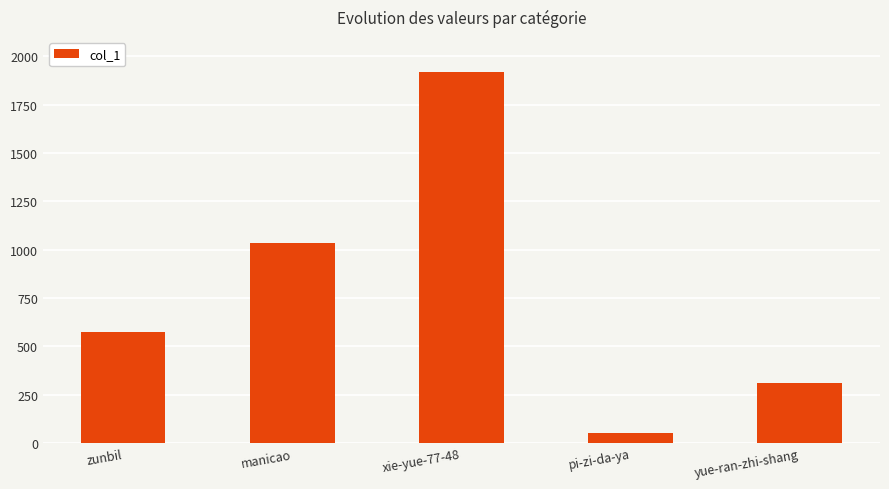

What is the average value?

779